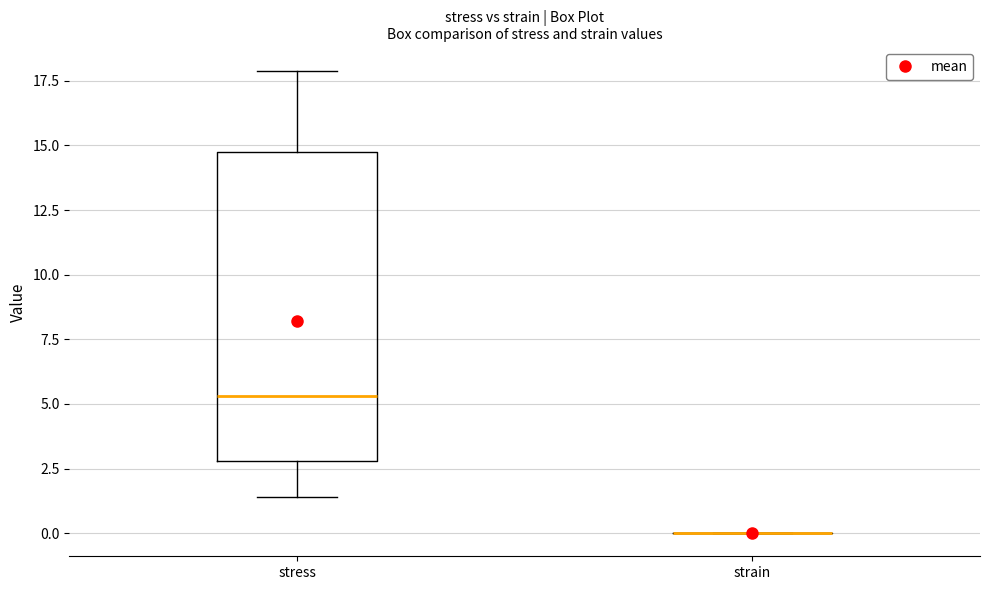

Which box is the tallest, from its lower edge to its upper edge?

stress